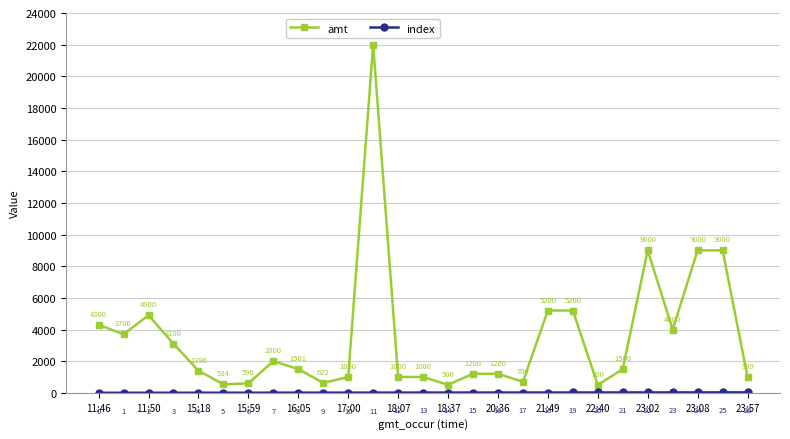

Which series has the widest spread of values?

amt